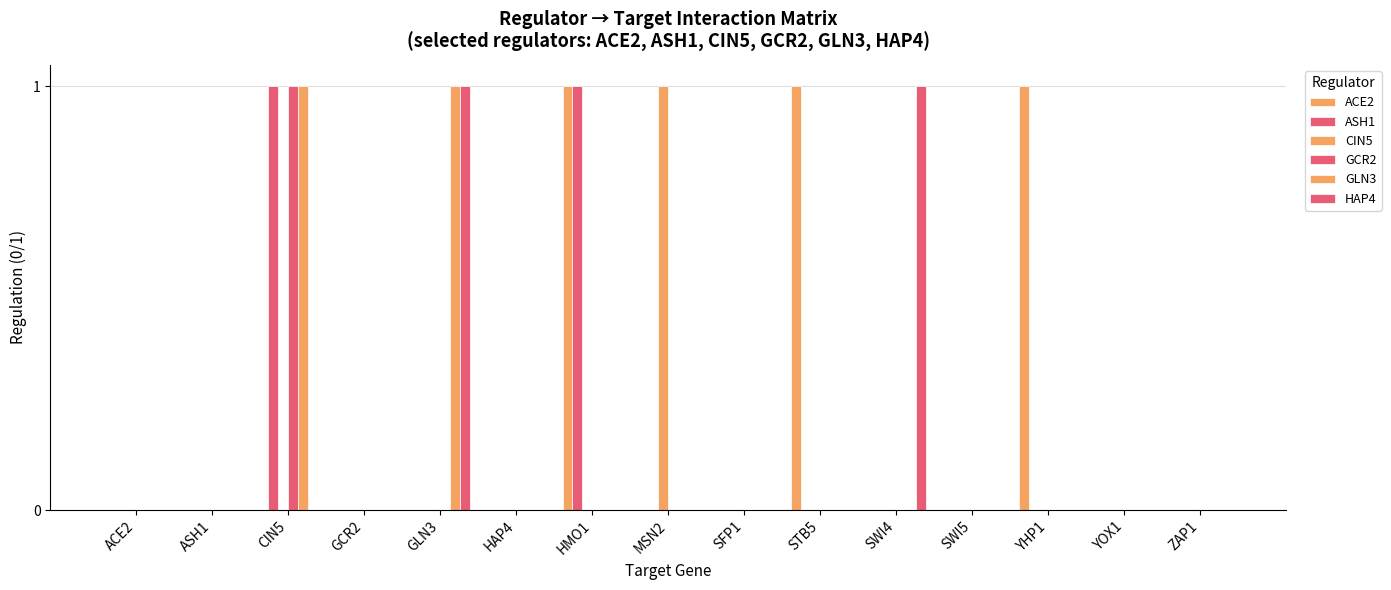

Count the number of categories in the chart.

15